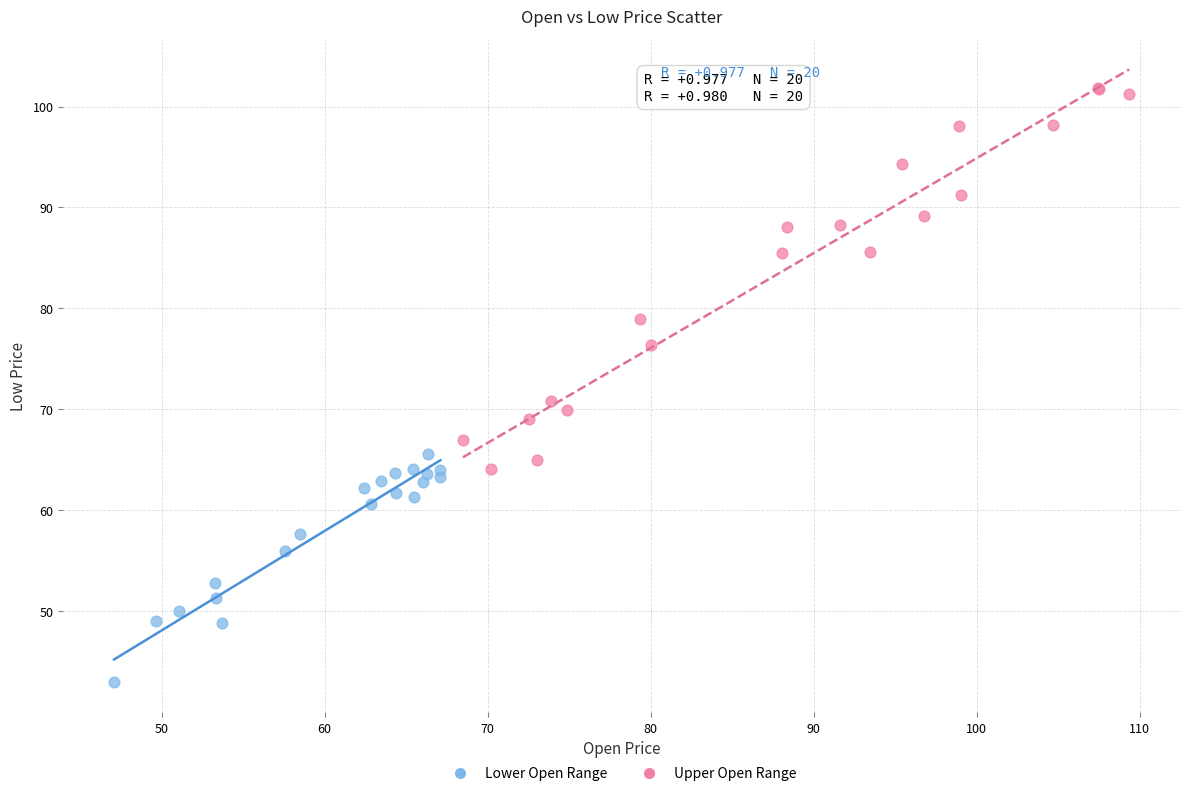

Which series reaches the maximum Y coordinate?

Upper Open Range